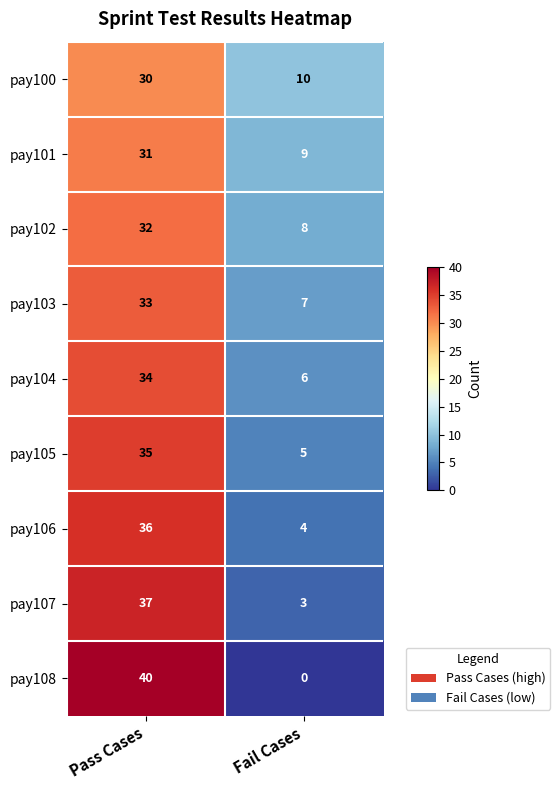

At Fail Cases, list the series in order from smallest to largest.

pay108, pay107, pay106, pay105, pay104, pay103, pay102, pay101, pay100